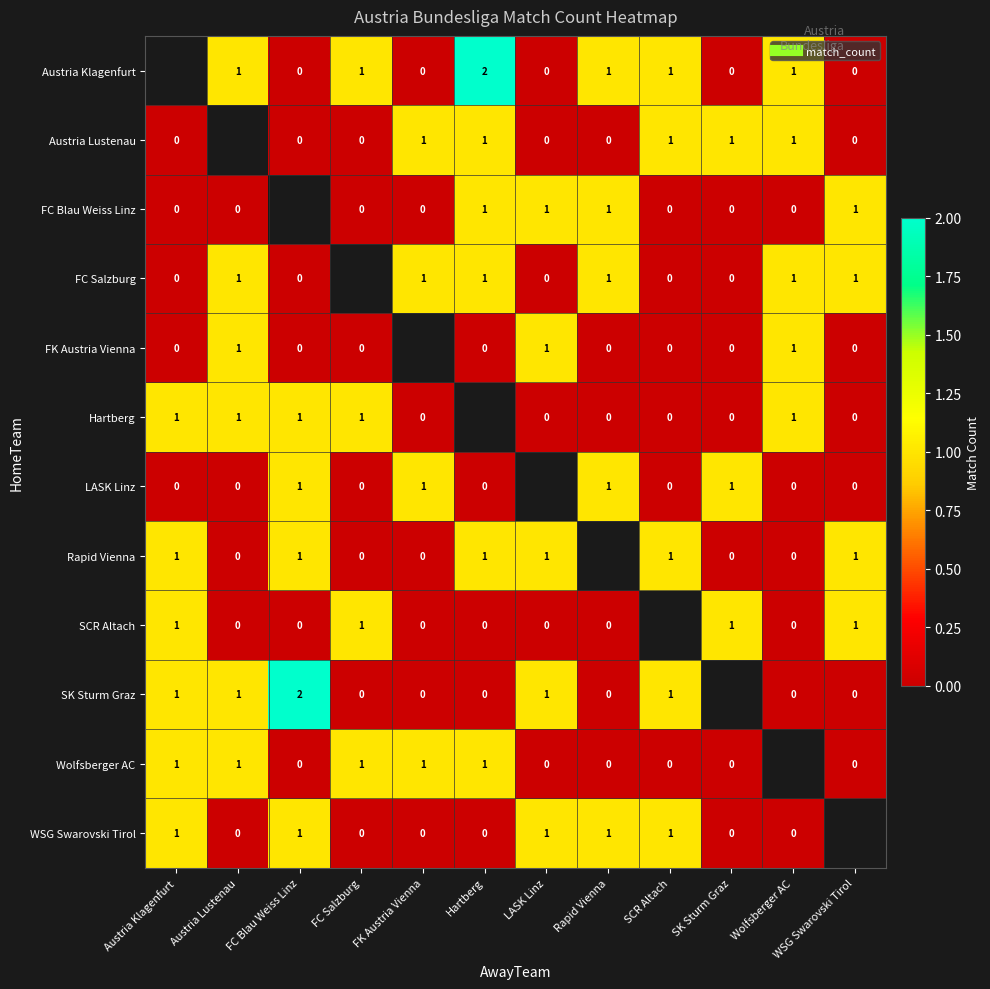

True or false: FC Blau Weiss Linz has a value of 0.6 at SCR Altach.

False